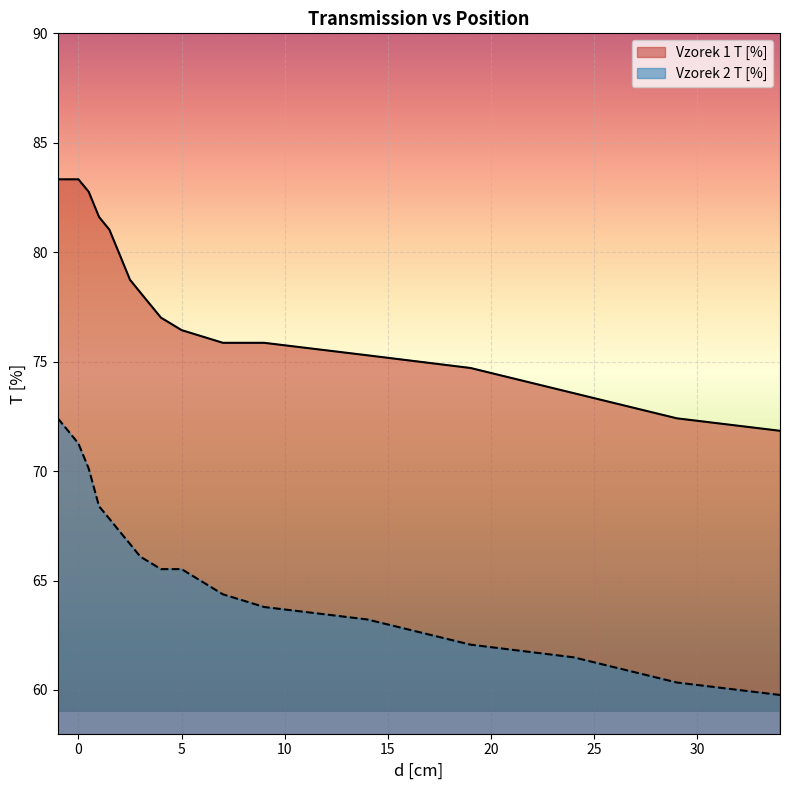

What is the label of the 4th point from the left?

0.5